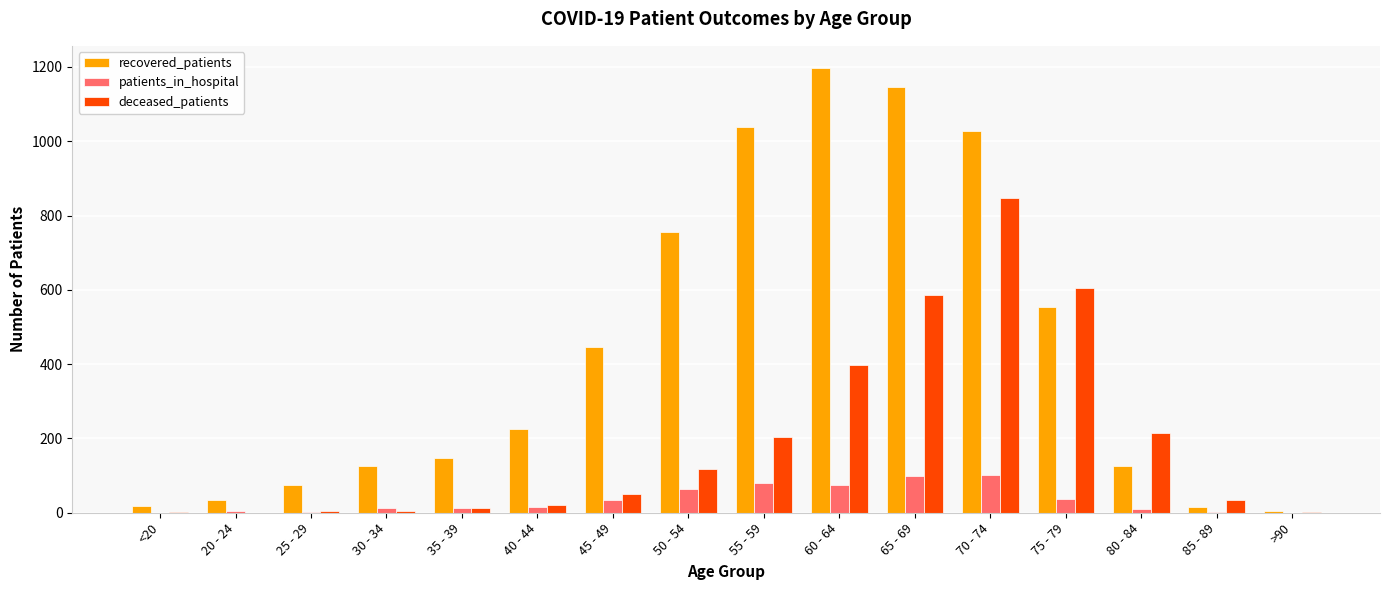

Which series has the largest total across all categories?

recovered_patients